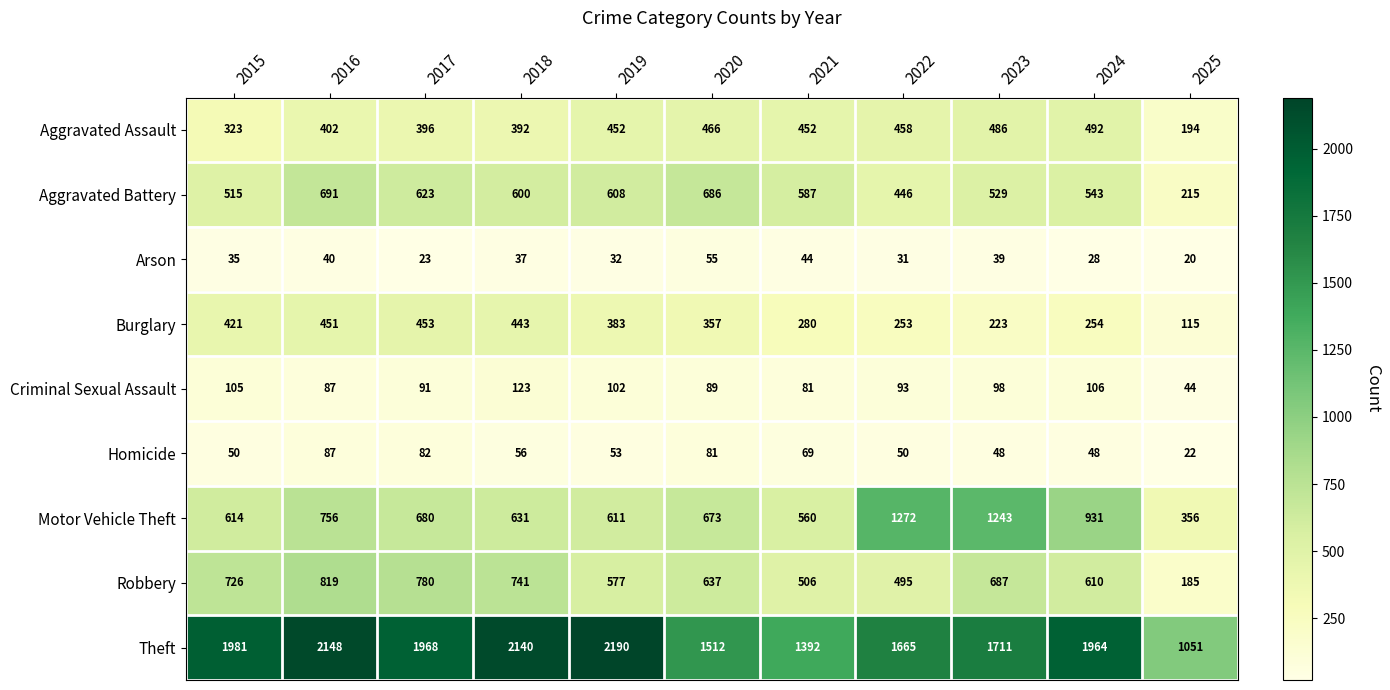

What is the difference between the second highest and second lowest values in the Motor Vehicle Theft series?

683